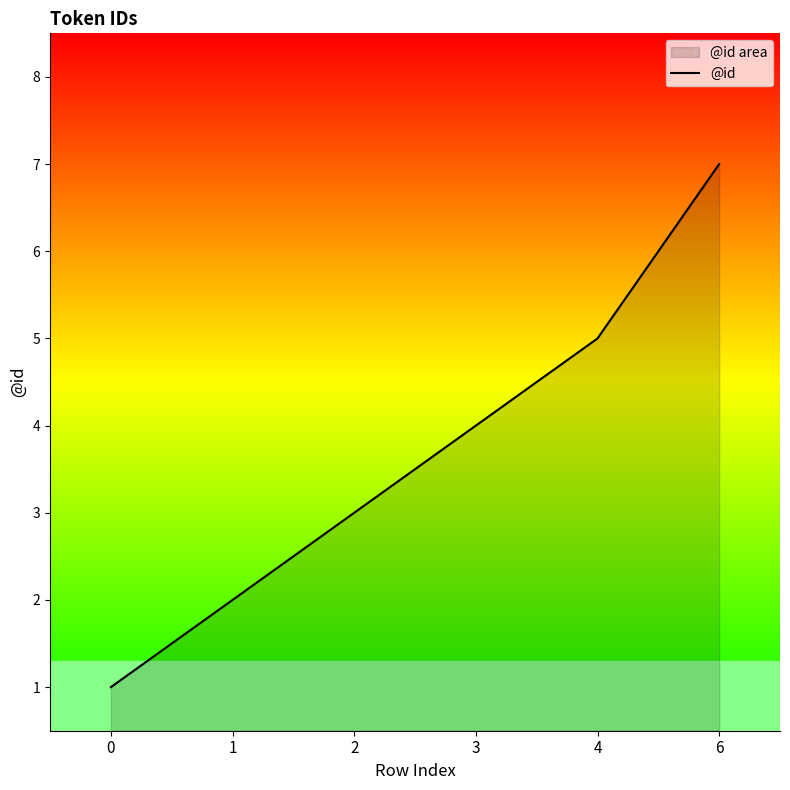

What is the average value?

4